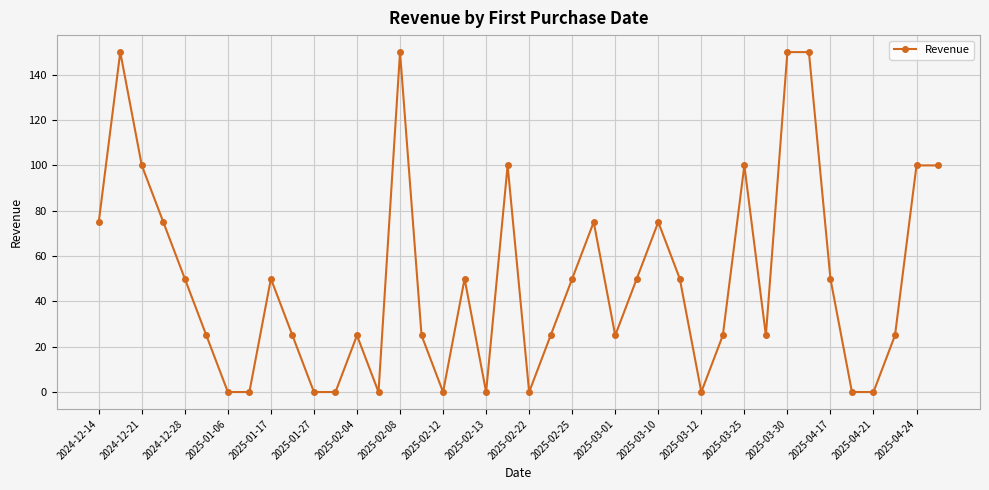

What is the difference between the maximum and minimum values?

150